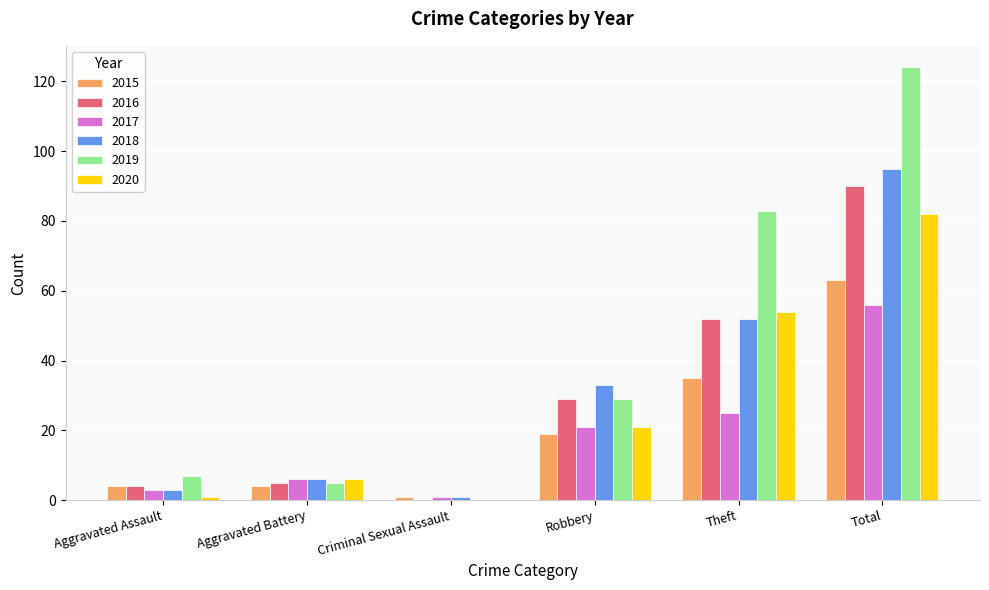

Where is 2020 nearest to the value 41?

Theft